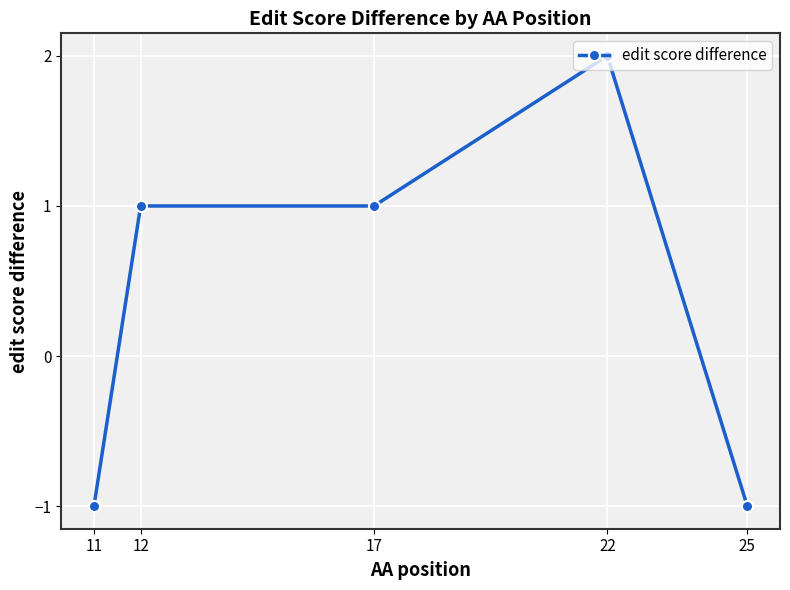

At which category does the chart reach its peak across all series?

22